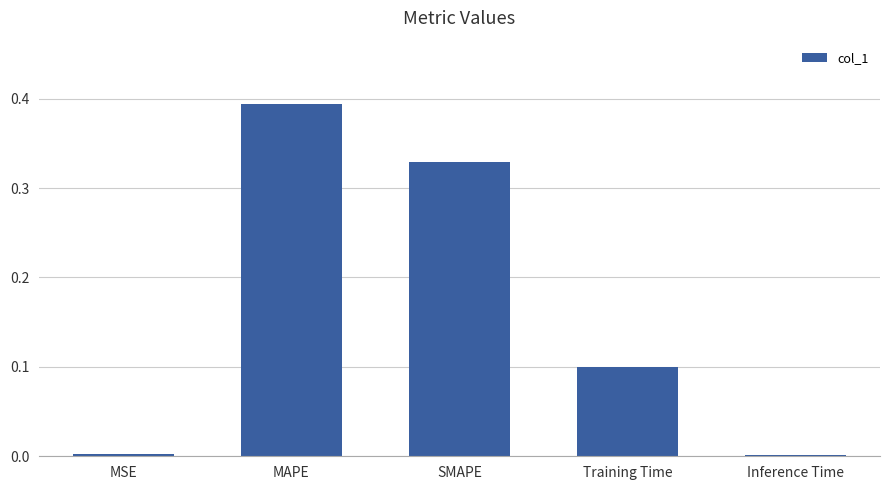

Between MAPE and SMAPE, which is larger?

MAPE